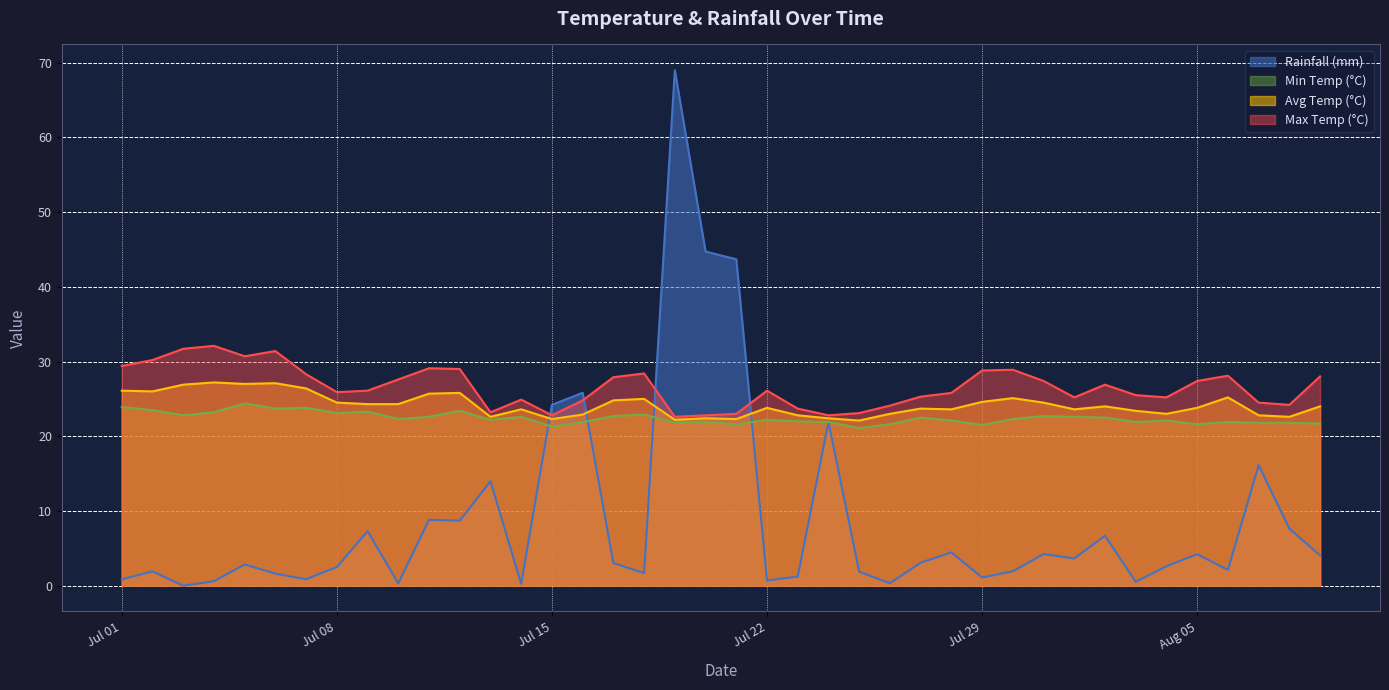

How many interior local peaks does the avg_temp_c series have?

11